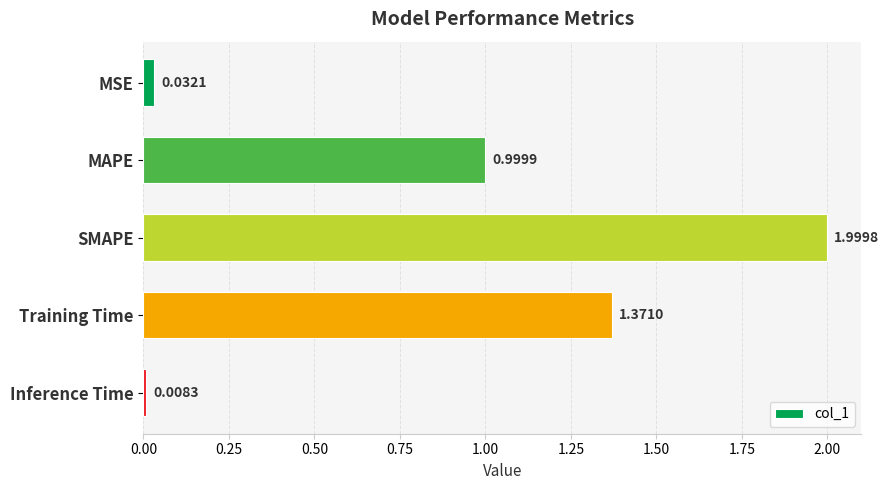

At which label is the value closest to 1?

MAPE